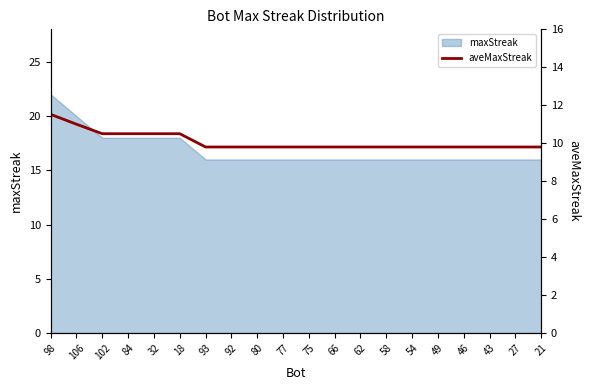

How many categories are shown in the chart?

20